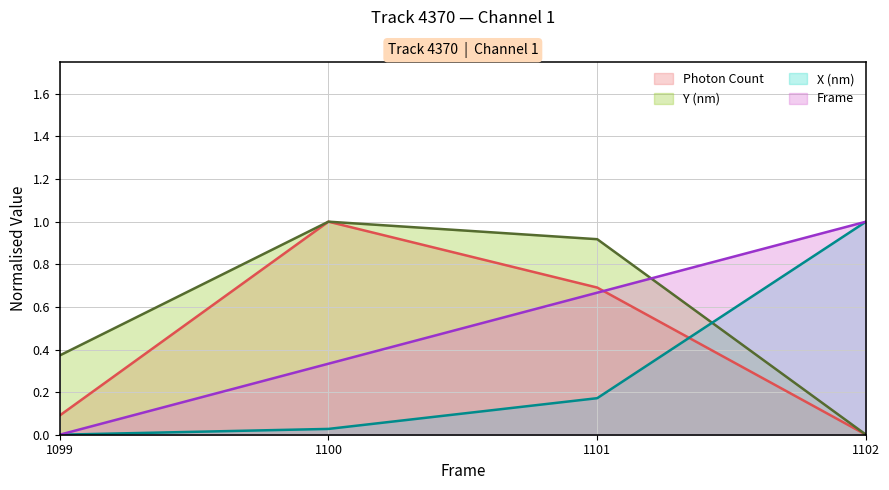

What is the approximate value of X (nm) at 1101?

0.2